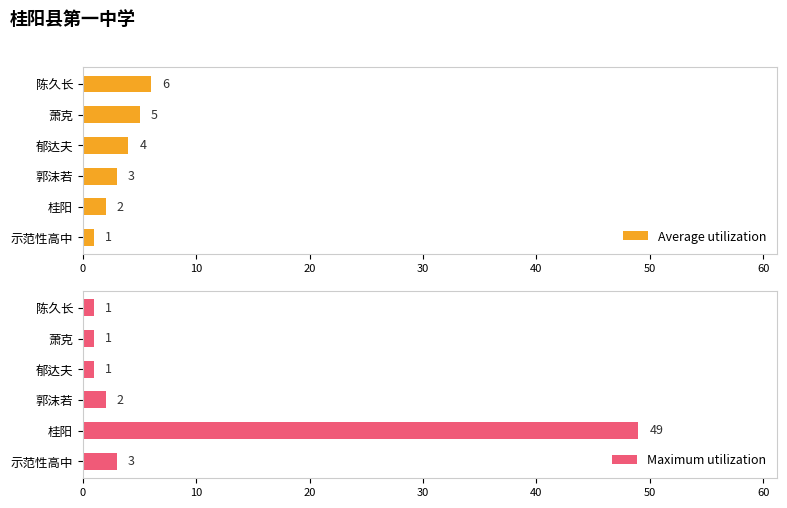

What is the maximum value for Maximum utilization?

49